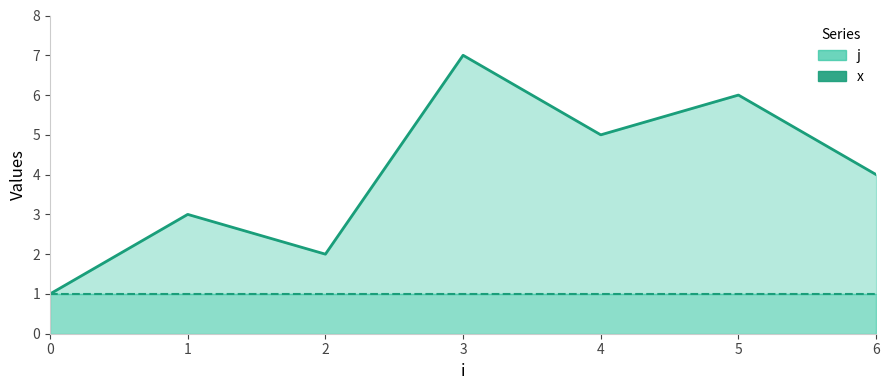

How many lines are shown in the chart?

2